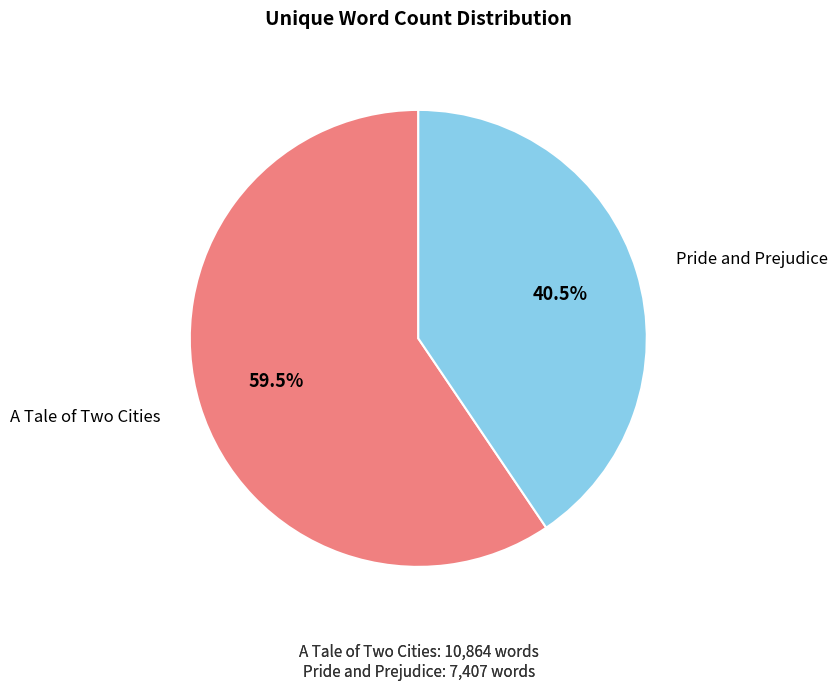

Is there a majority slice in this chart?

Yes